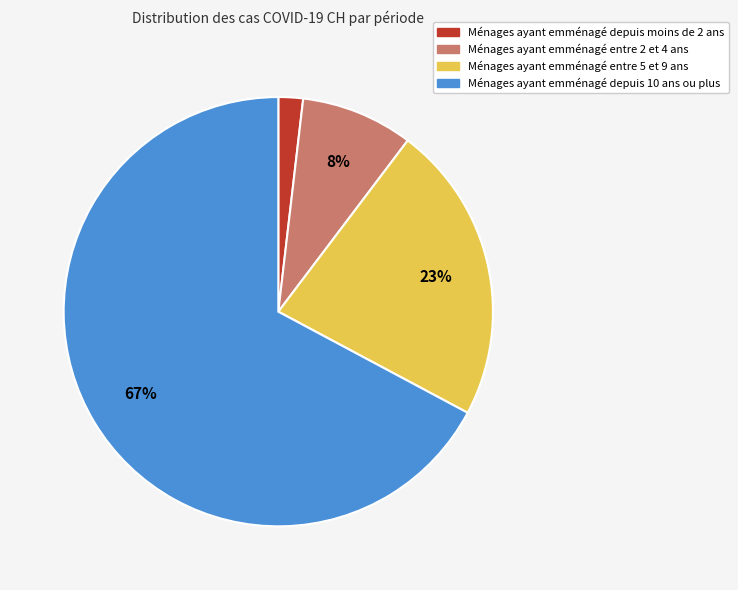

Is it true that Ménages ayant emménagé depuis moins de 2 ans is 2% of the pie?

True